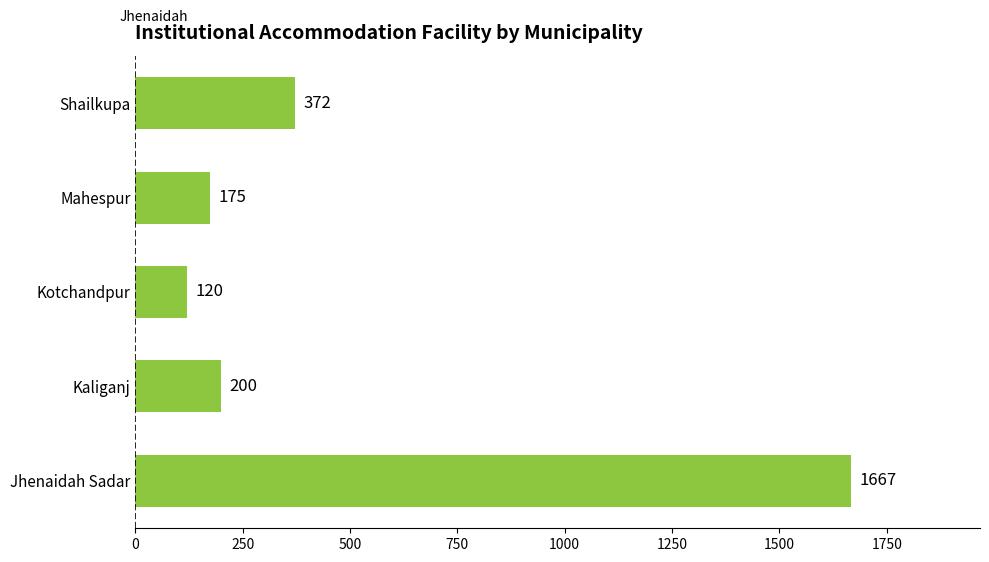

Reading bottom to top, list all the values displayed in this chart.

Jhenaidah Sadar=1667	Kaliganj=200	Kotchandpur=120	Mahespur=175	Shailkupa=372